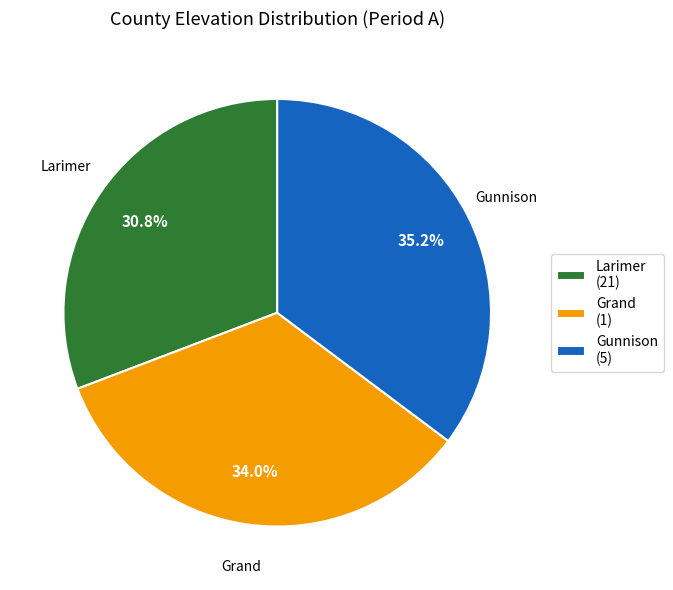

Combined, do Grand (1) and Gunnison (5) account for over 50%?

Yes